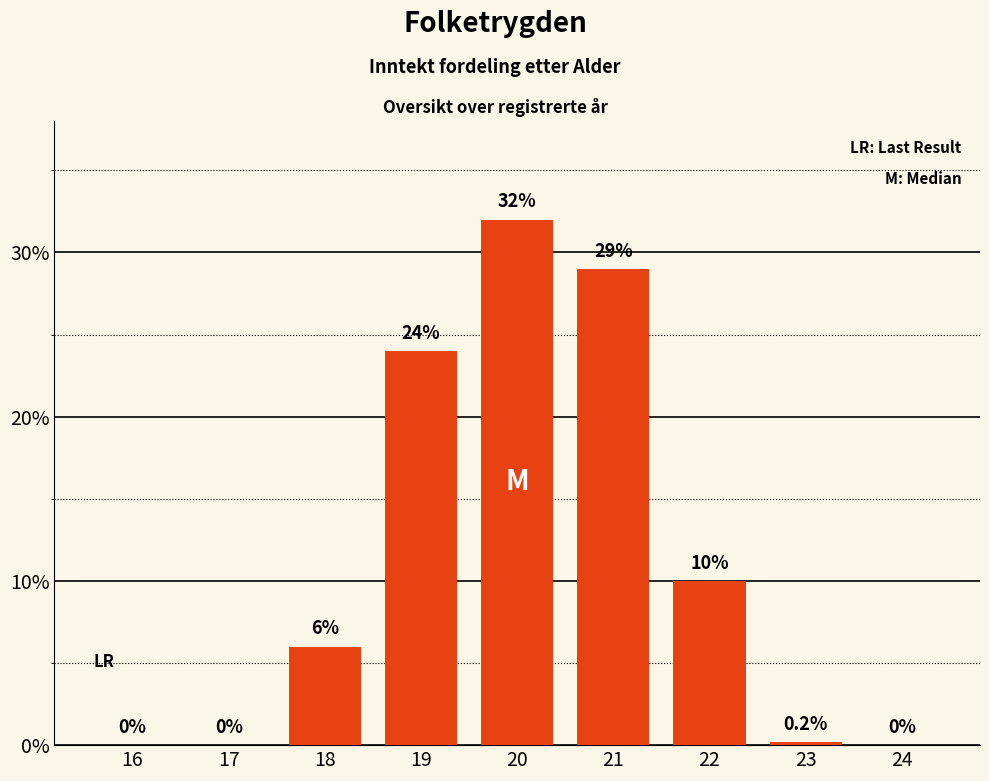

Approximately how many times larger is the value at 19 compared to 21?

0.8